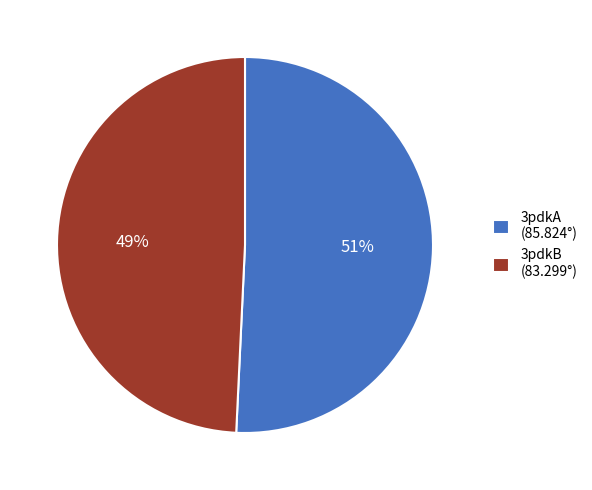

The 3pdkB slice represents 39% of the pie. True or false?

False